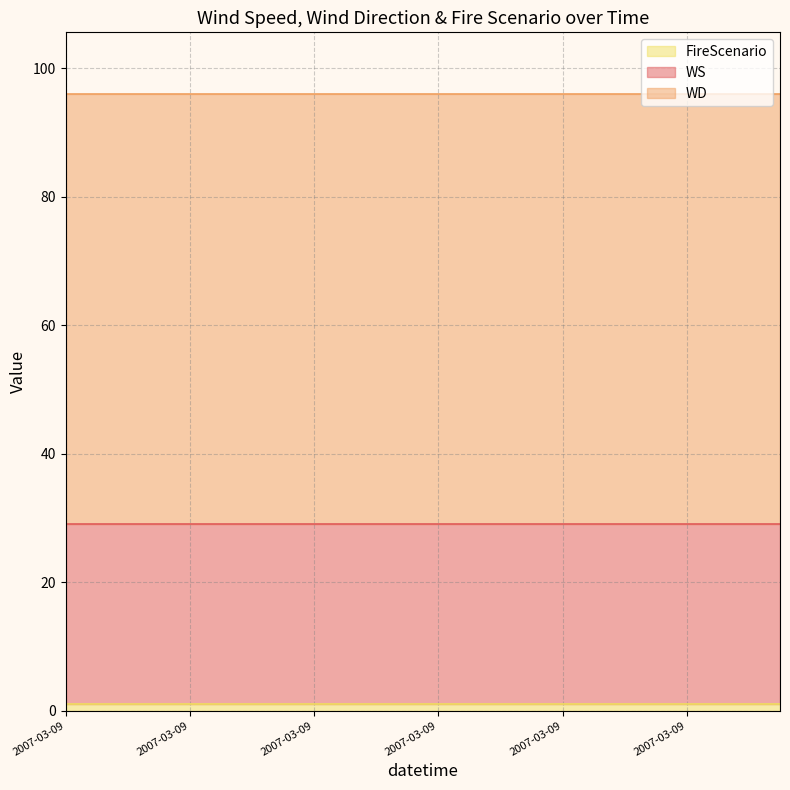

What is the spread (max minus min) of values at 21?

66